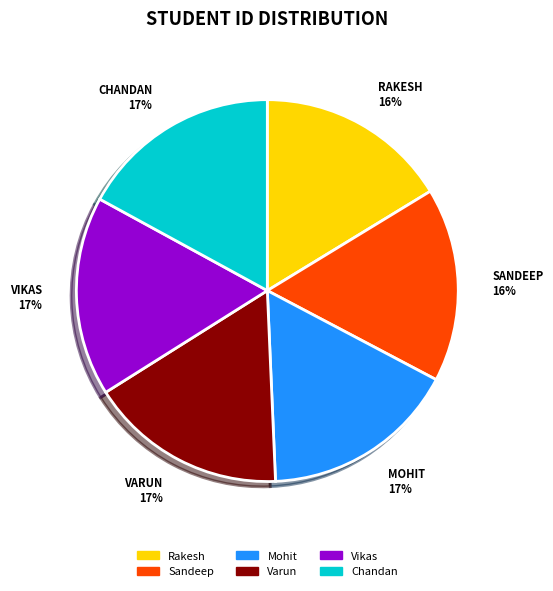

Between VIKAS 17% and RAKESH 16%, which is larger?

VIKAS 17%